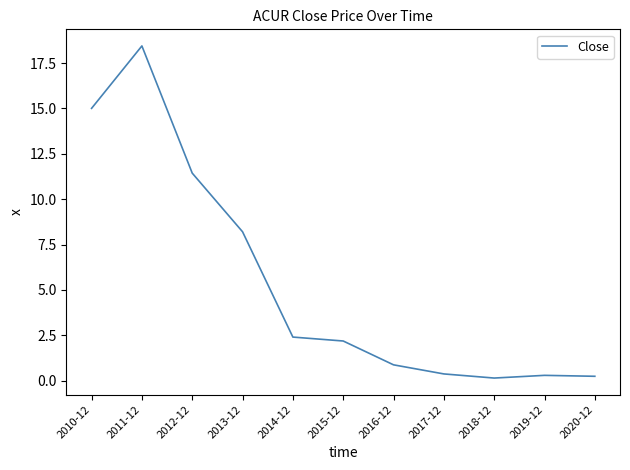

The chart shows a value of 27.0 at 2010-12. True or false?

False